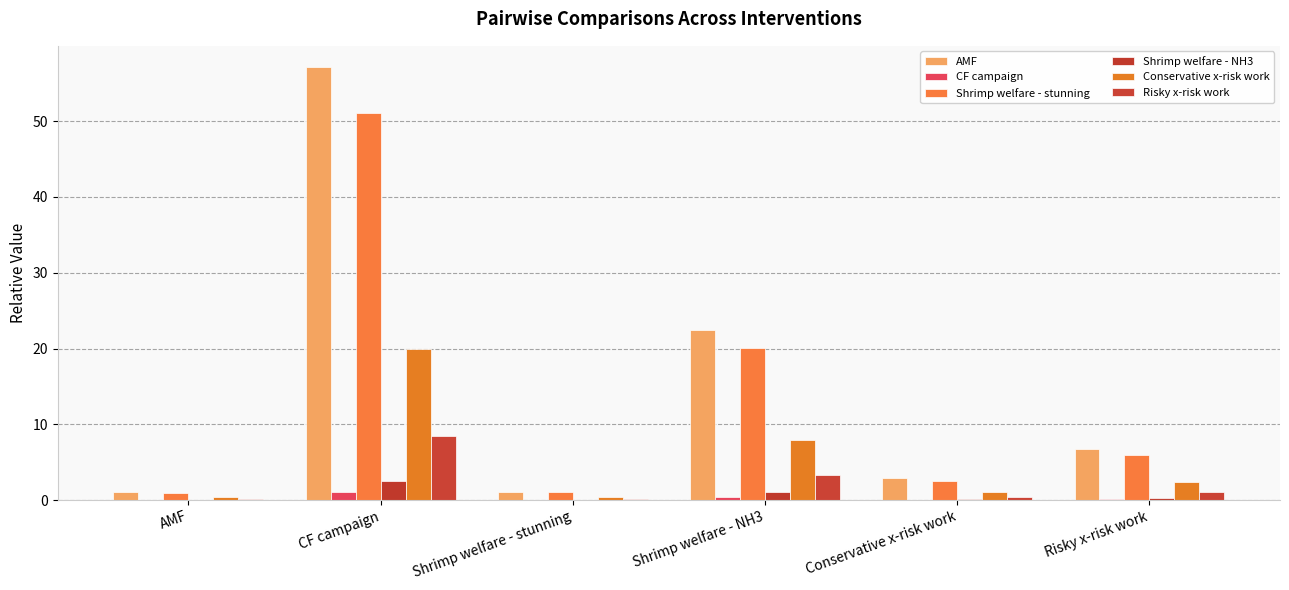

Is the value of AMF at Shrimp welfare - stunning greater than the value of Conservative x-risk work at Risky x-risk work?

No